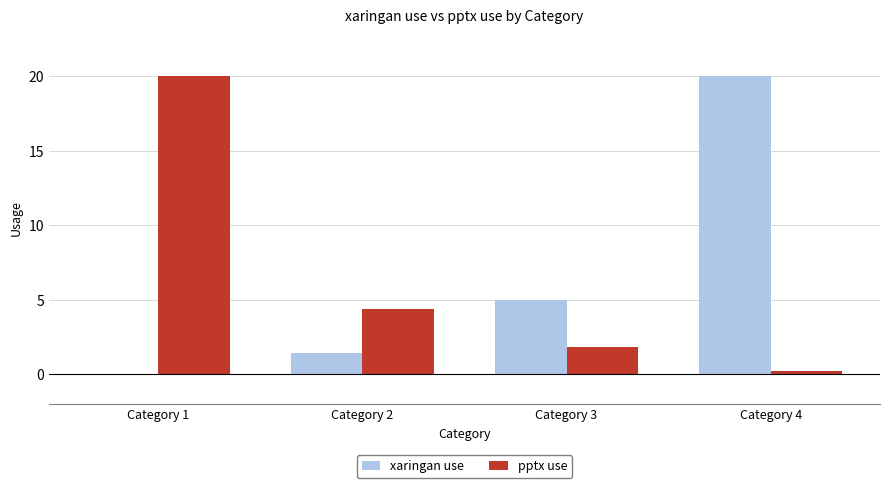

Does the chart contain stacked bars?

No